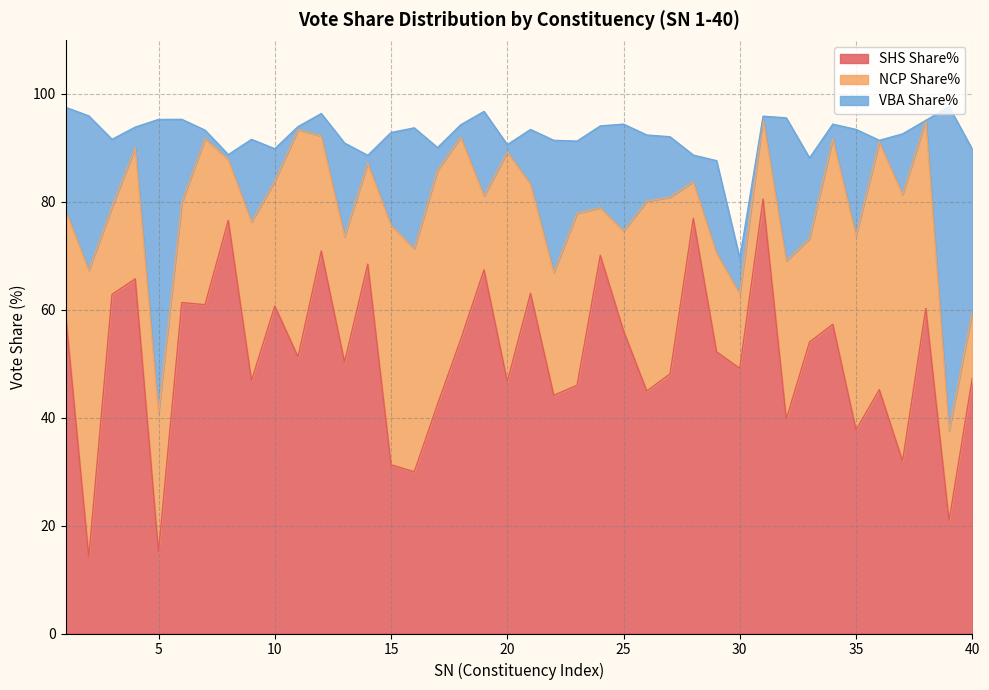

Which category has the lowest value across all series?

38